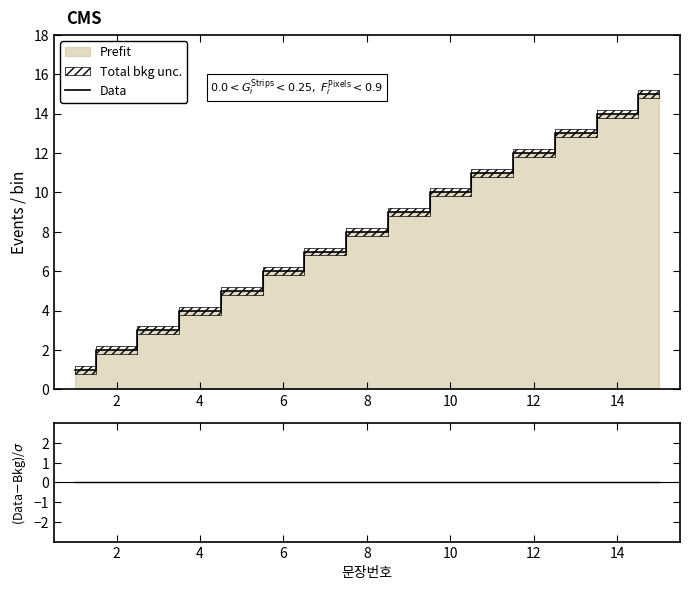

Which series has the widest spread of values?

Data